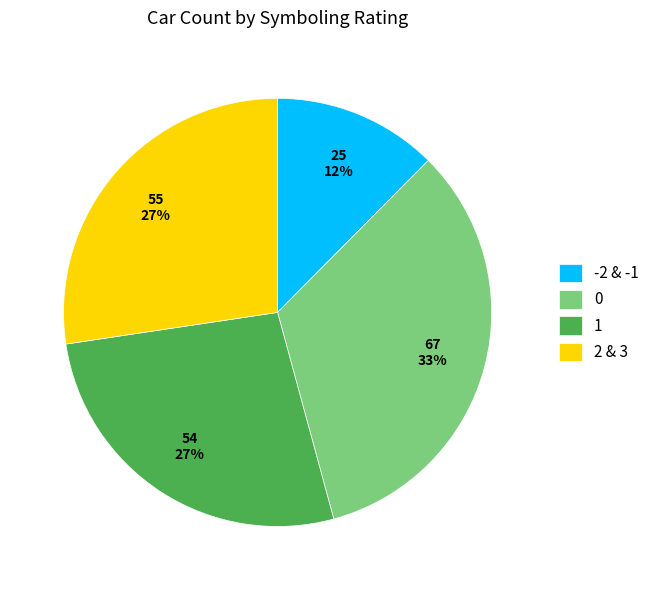

Which has a higher value, 2 & 3 or -2 & -1?

2 & 3